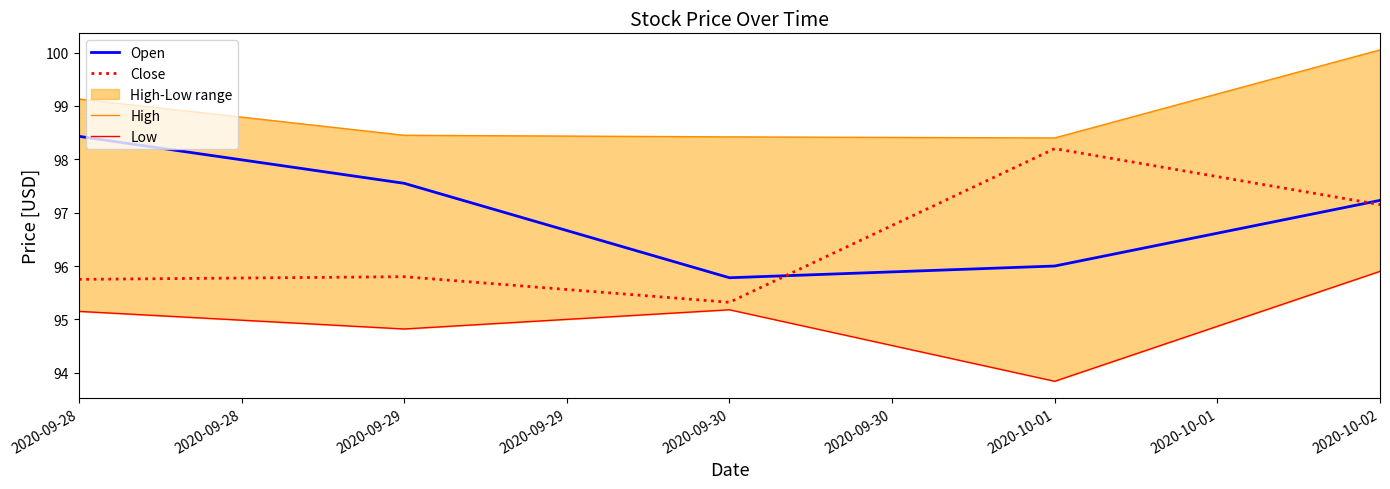

At which label does Open reach its minimum?

2020-09-30